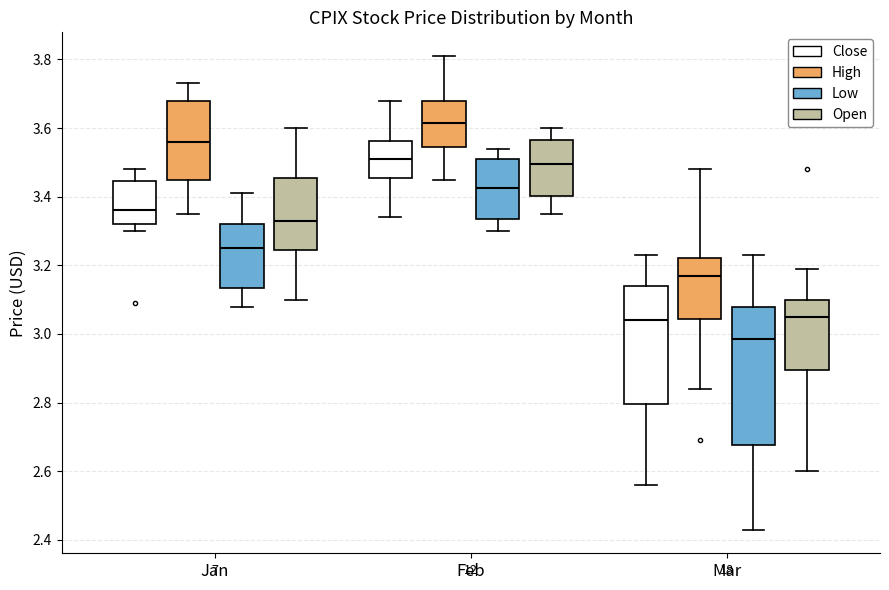

Which box's median line is the highest?

Feb (High)